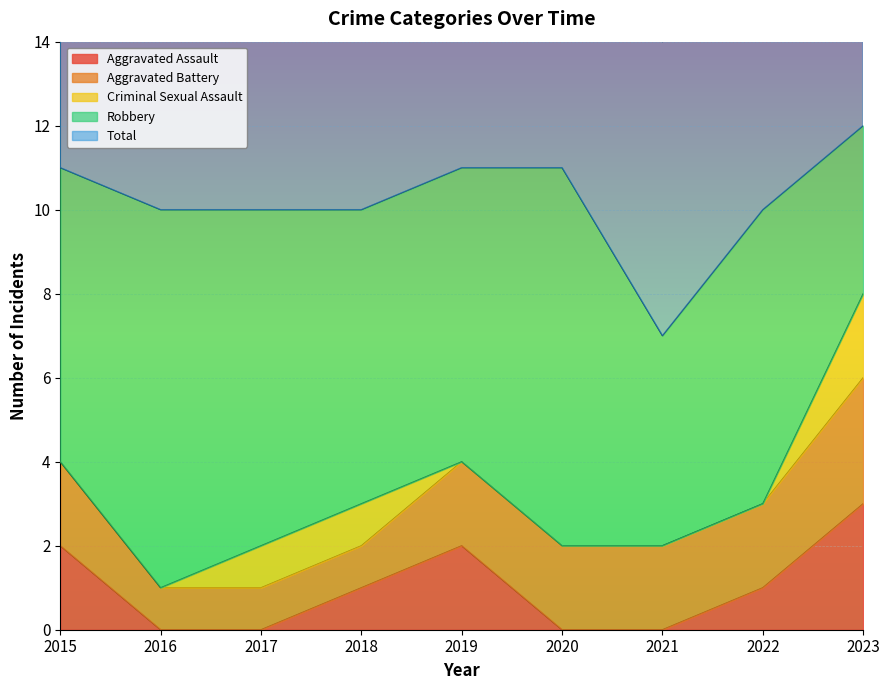

At how many categories does at least one series exceed 6?

9